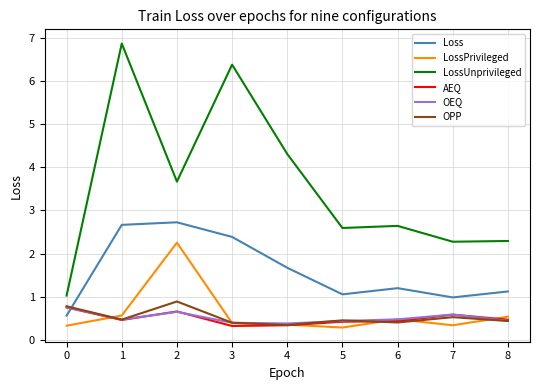

True or false: LossUnprivileged and AEQ intersect in this chart.

False